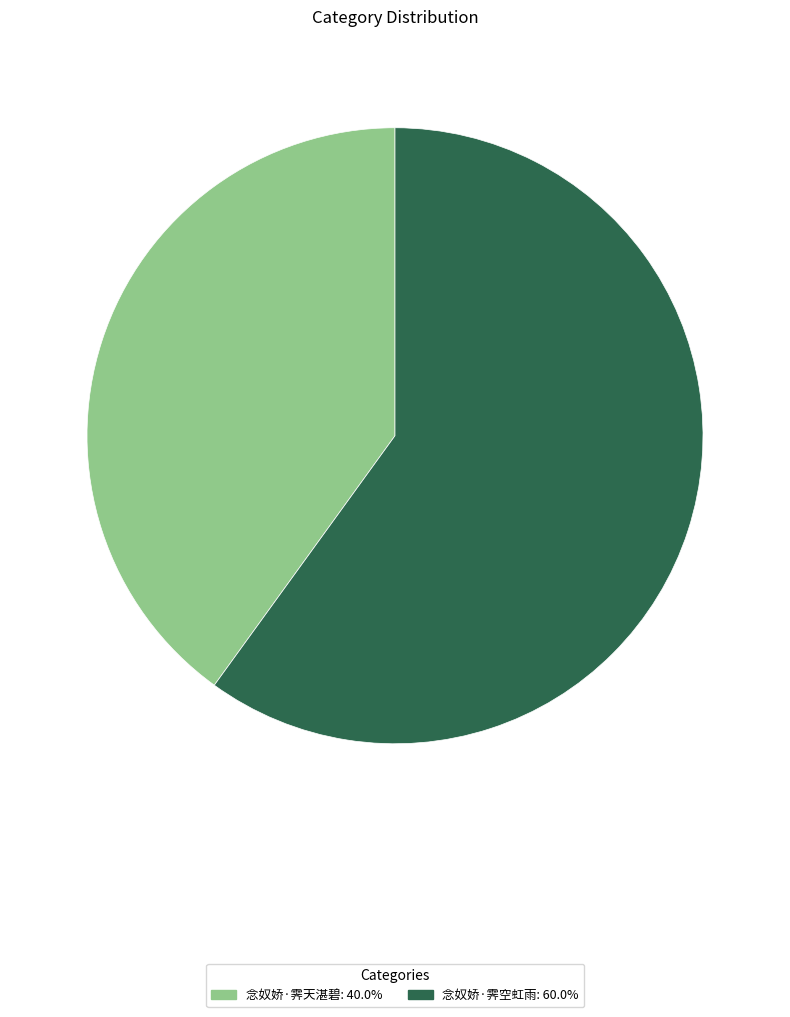

Does 念奴娇·霁天湛碧: 40.0% account for over 50% of the chart?

No